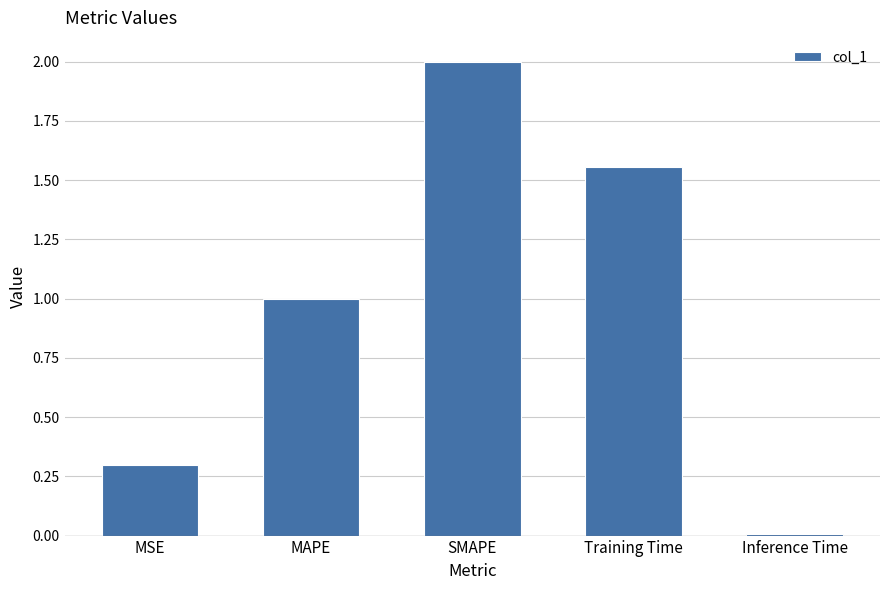

What is the change in value from MSE to Inference Time?

-0.3